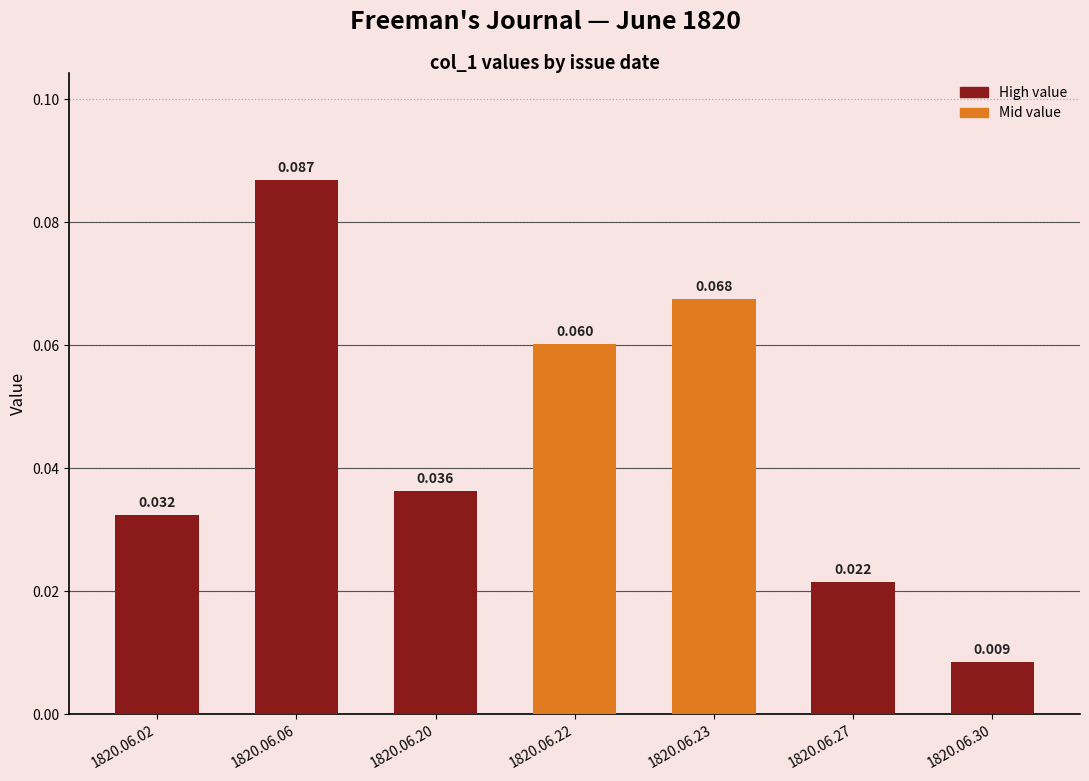

List the labels in order of value, largest first.

1820.06.06, 1820.06.23, 1820.06.22, 1820.06.20, 1820.06.02, 1820.06.27, 1820.06.30